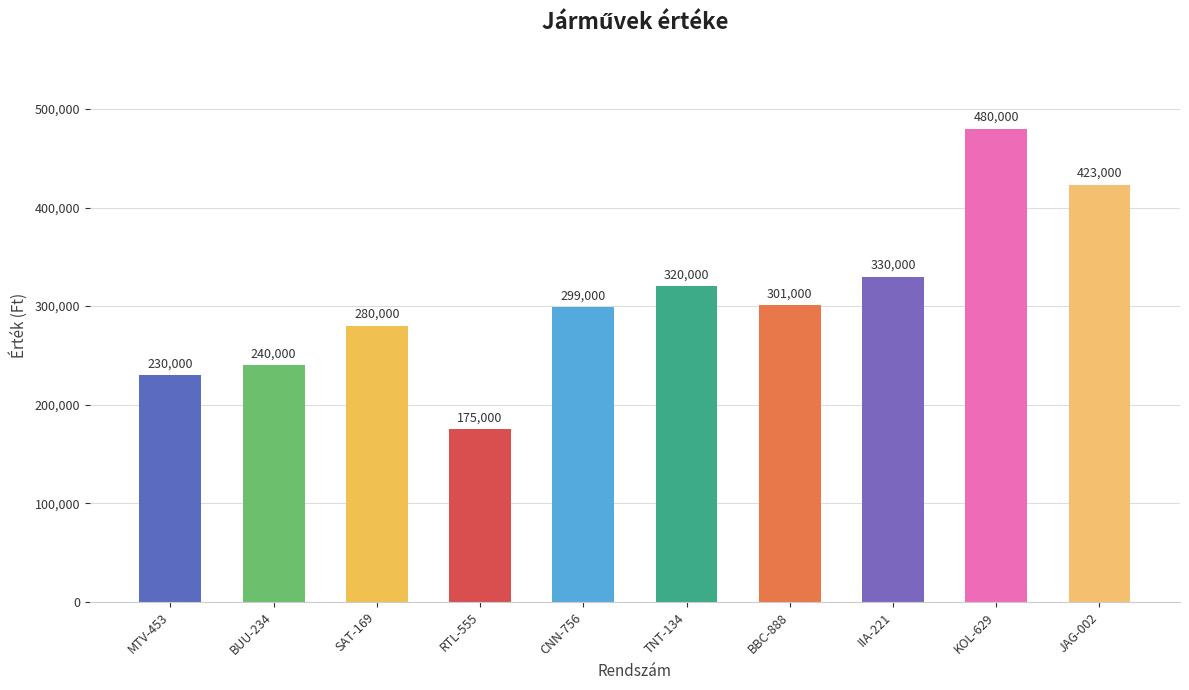

Which label corresponds to the largest value in the chart?

KOL-629